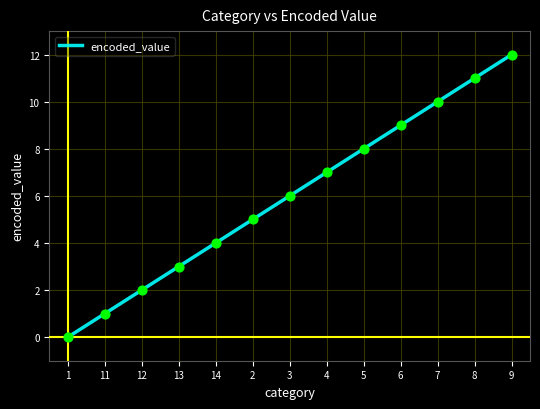

What is the change in value from 14 to 2?

+1